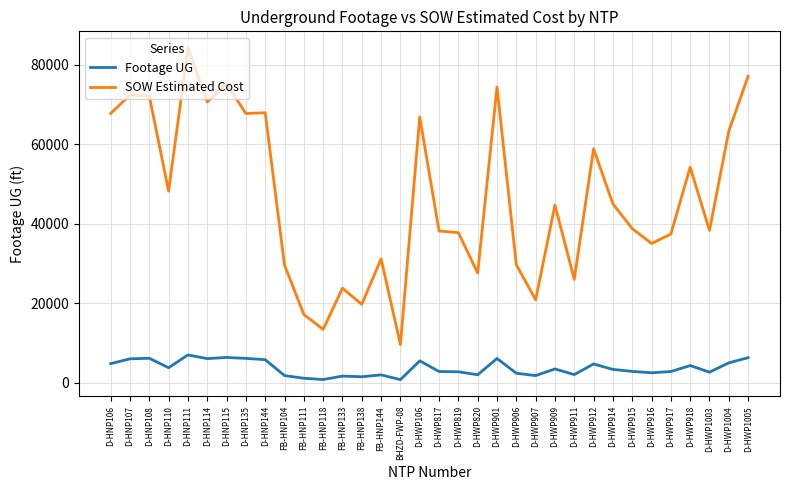

True or false: Footage UG and SOW Estimated Cost cross at least once.

False